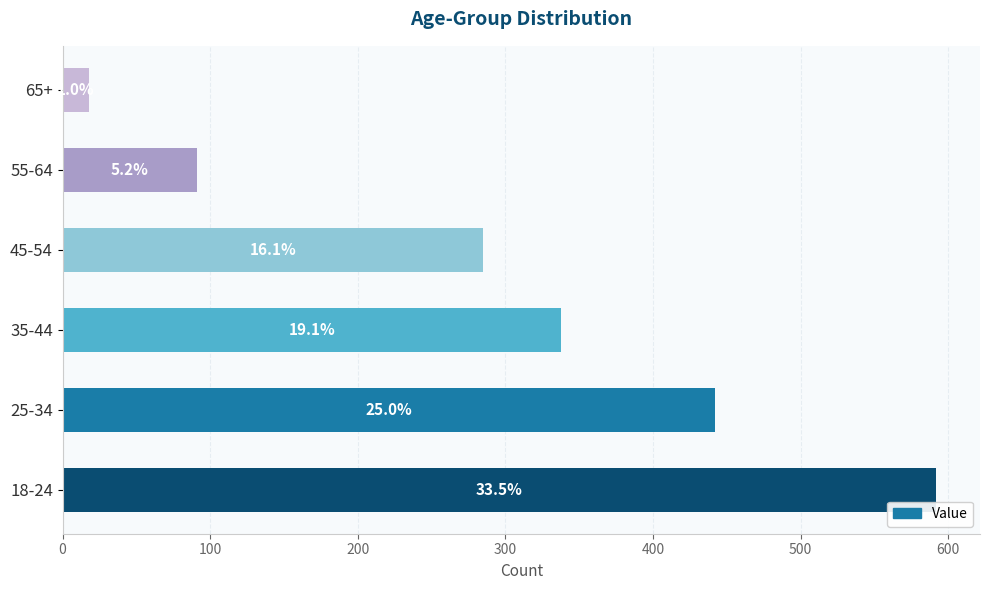

Does the chart contain any negative values?

No